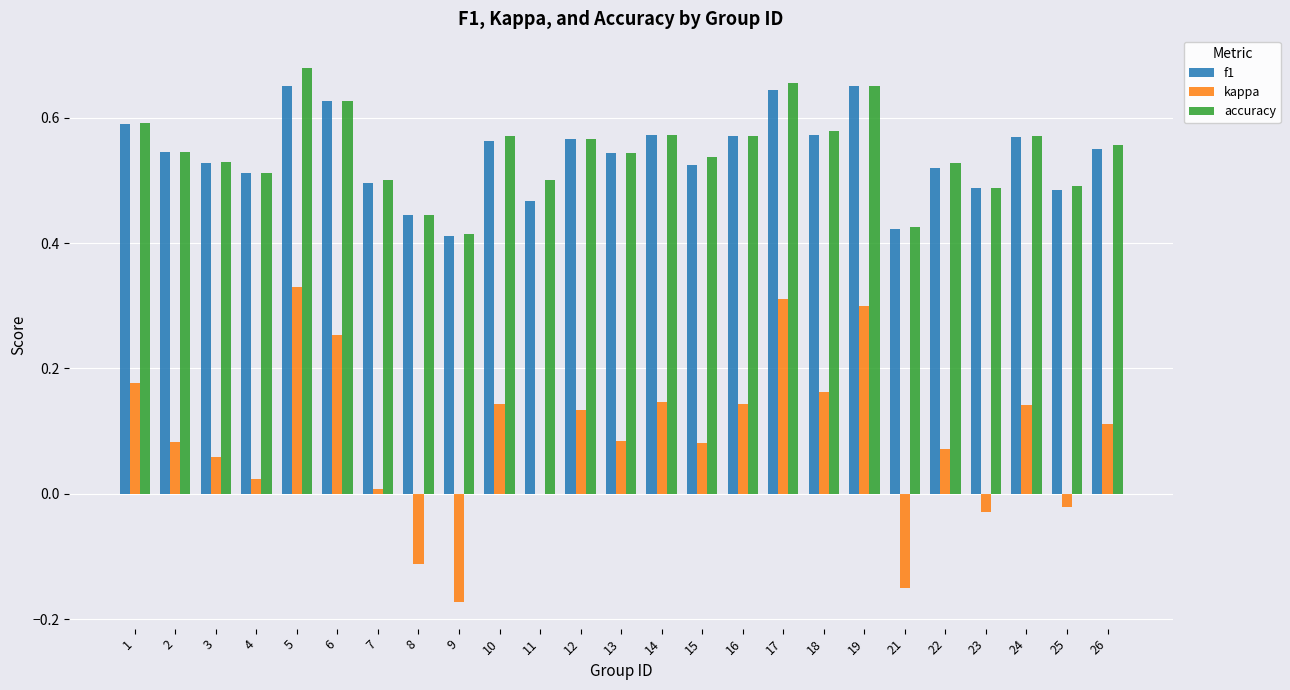

At which label does kappa reach its peak?

5